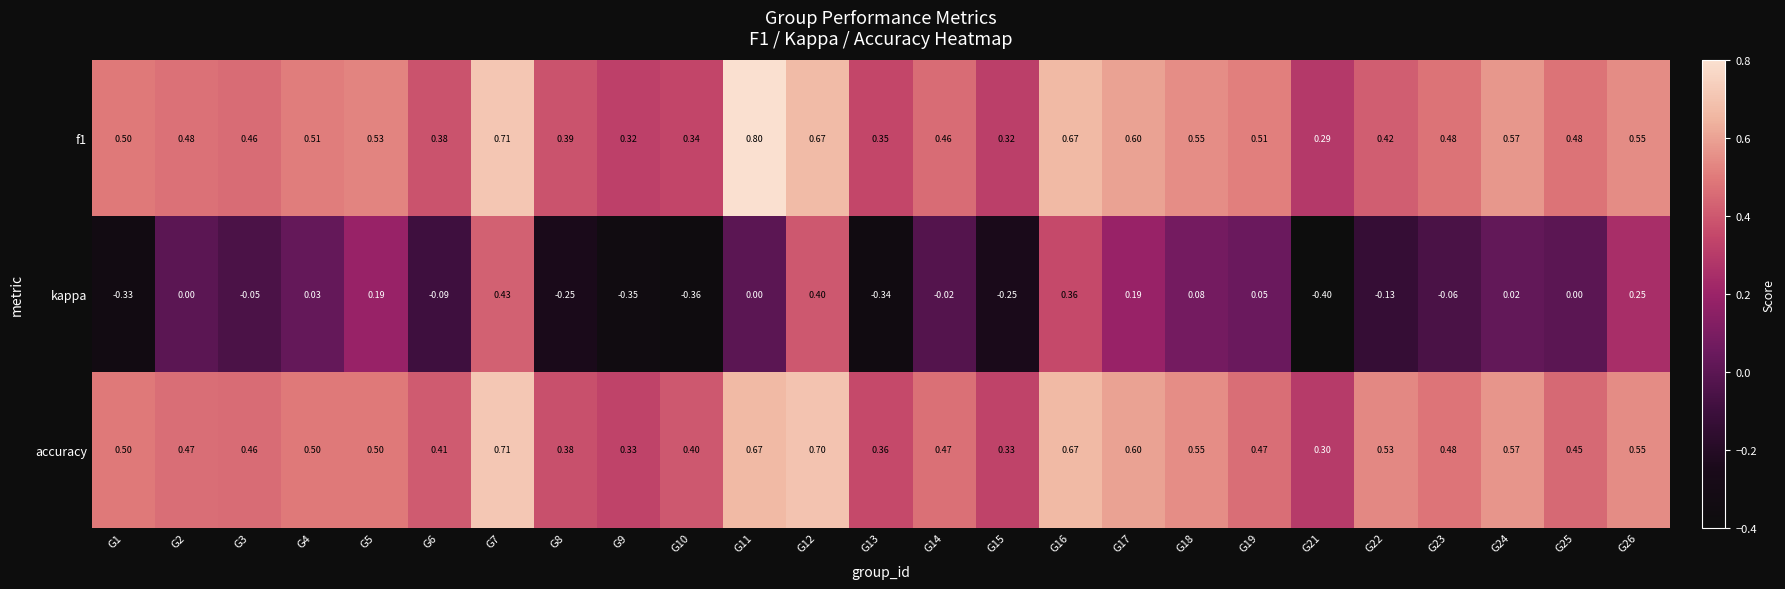

At how many categories does at least one series exceed 0?

25